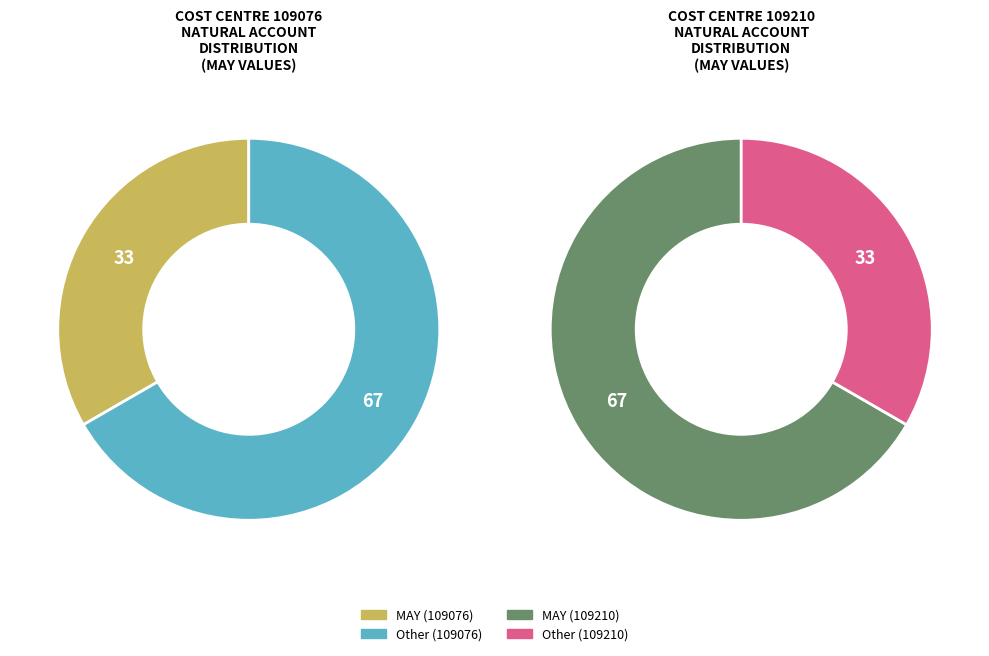

Is there a majority slice in this chart?

Yes